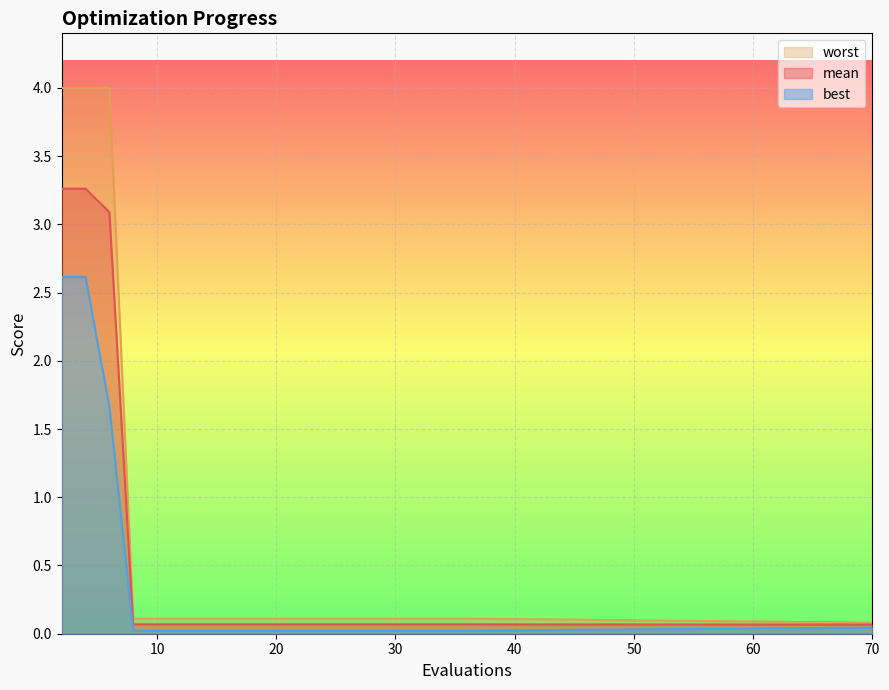

Is the value of mean at 17 greater than the value of worst at 70?

No